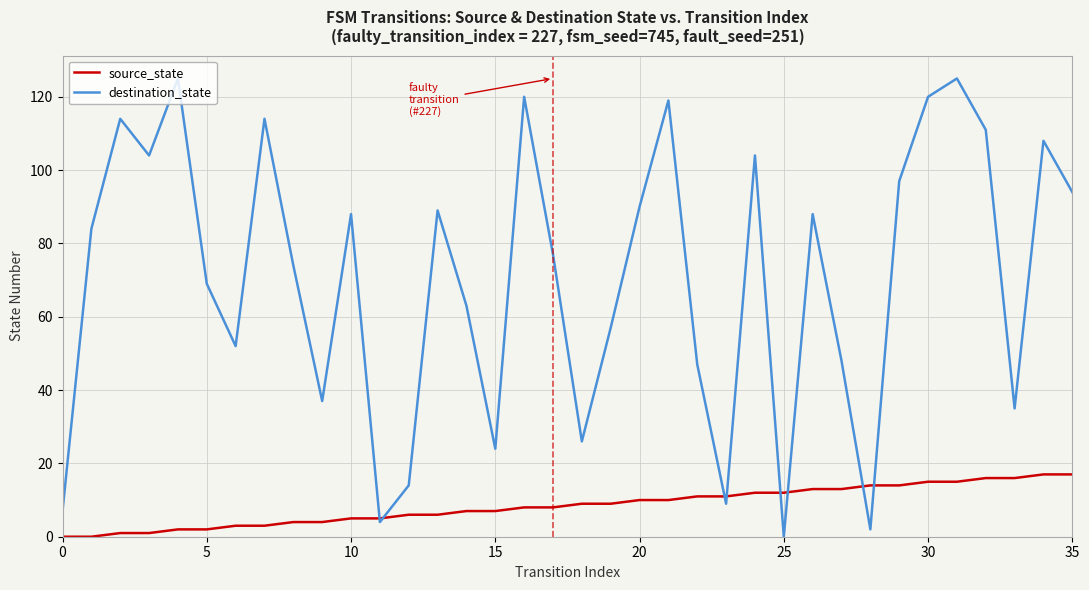

Which series has the largest range (max minus min)?

destination_state